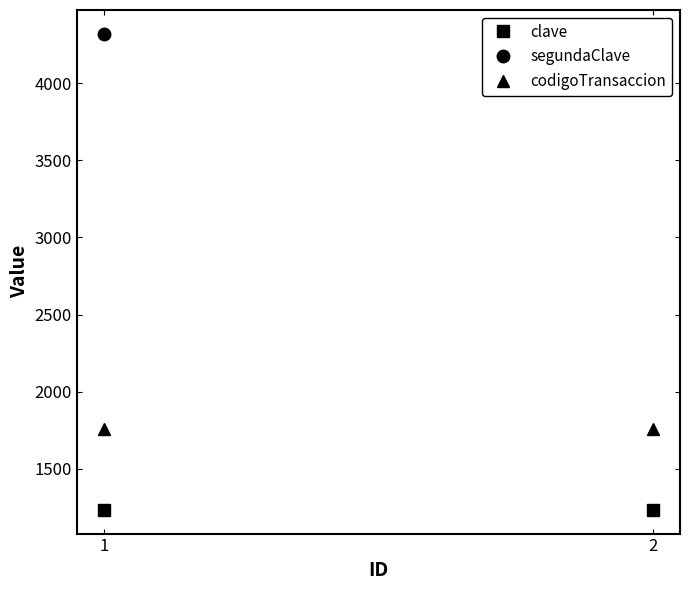

How many distinct data groups are displayed?

3